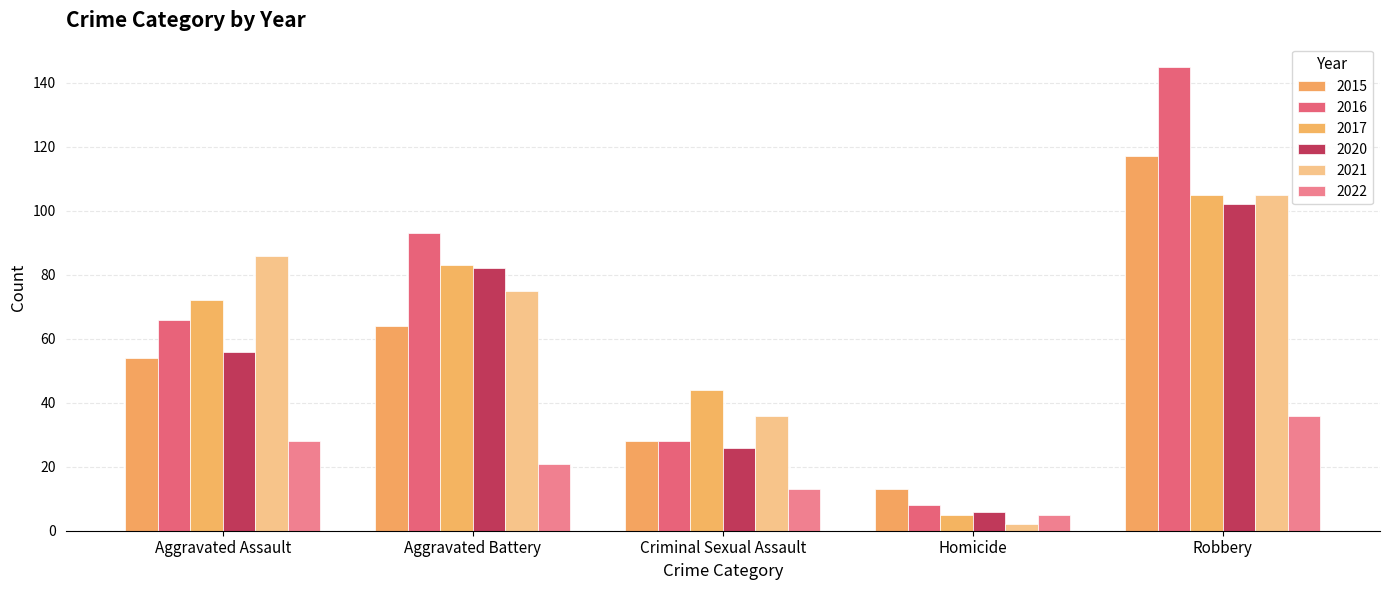

Where is 2020 nearest to the value 54?

Aggravated Assault